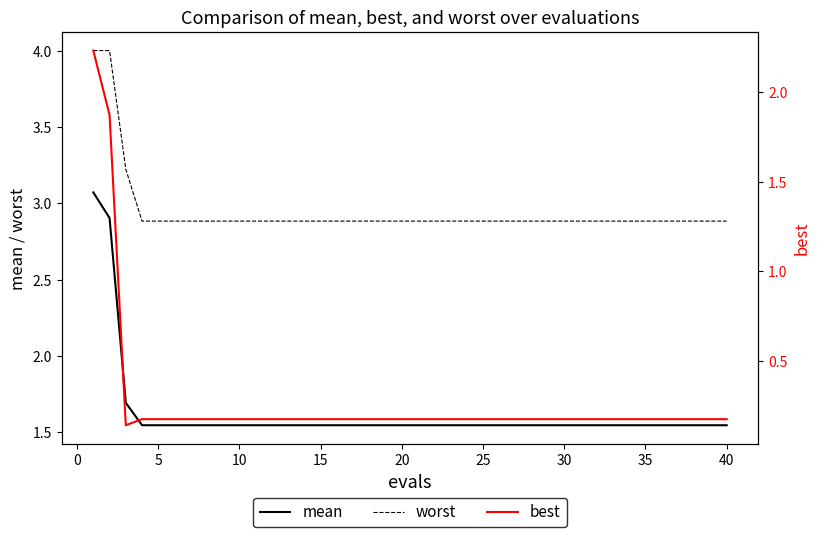

True or false: worst has a value of 2.9 at 15.

True